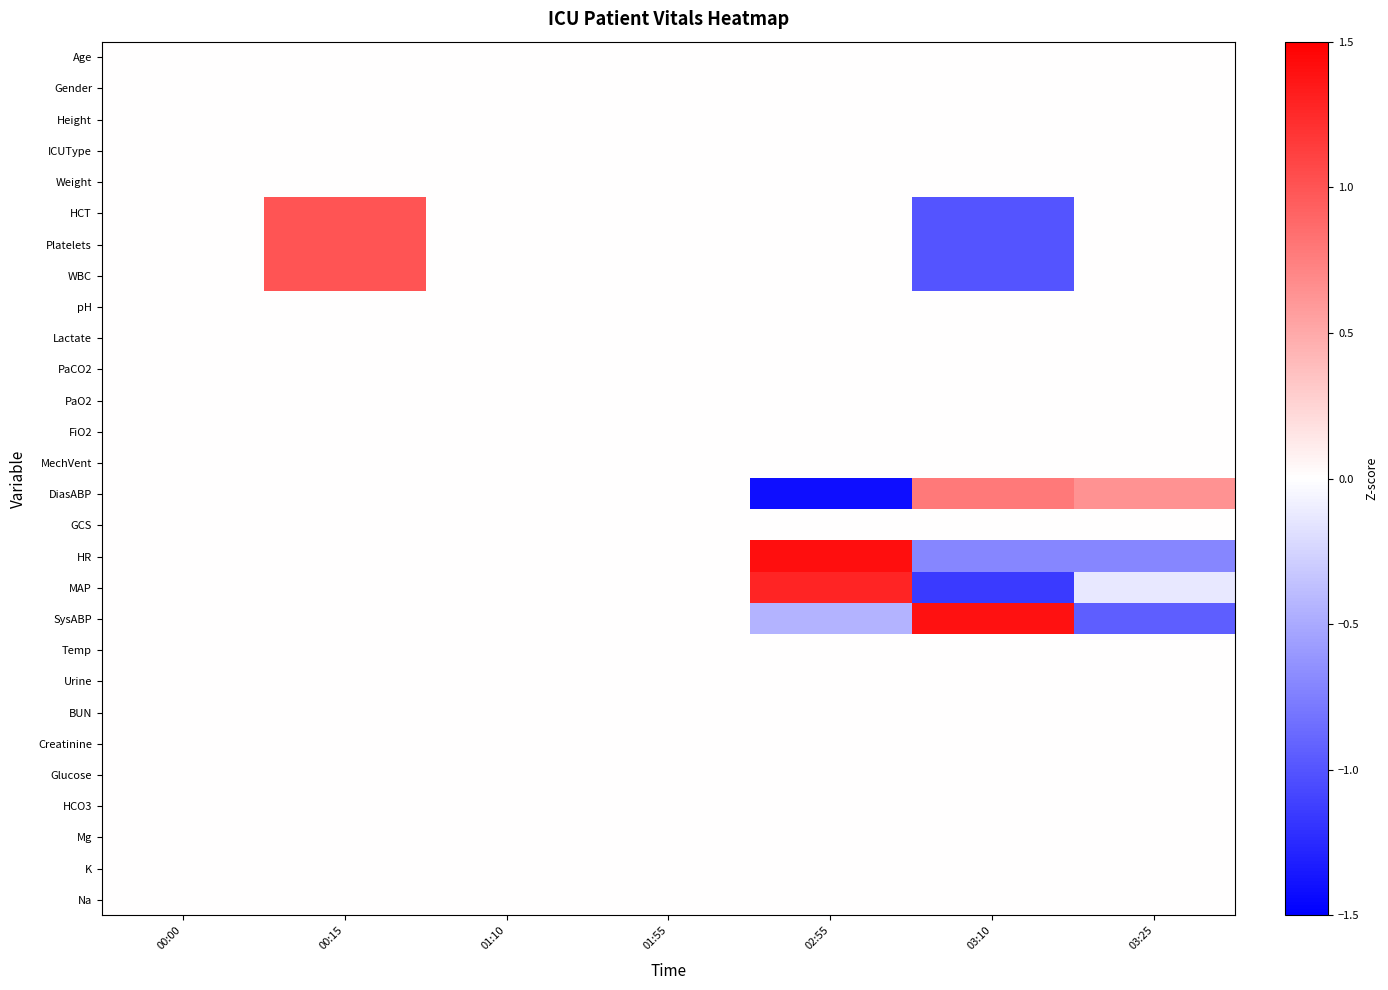

How many distinct data groups are displayed?

28